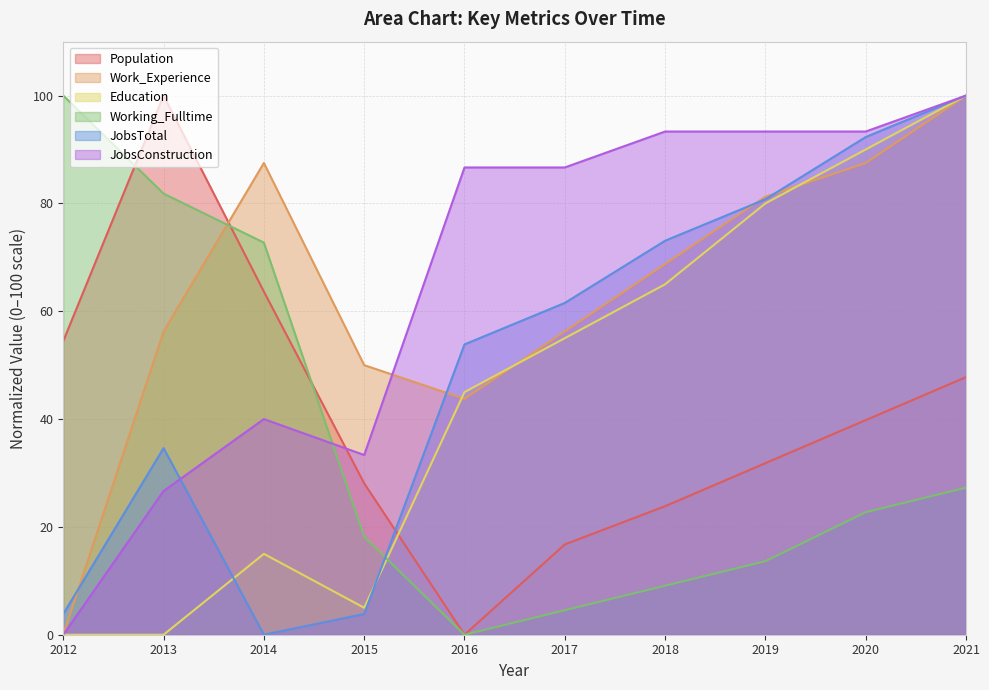

At which label does Education first exceed 55?

2017